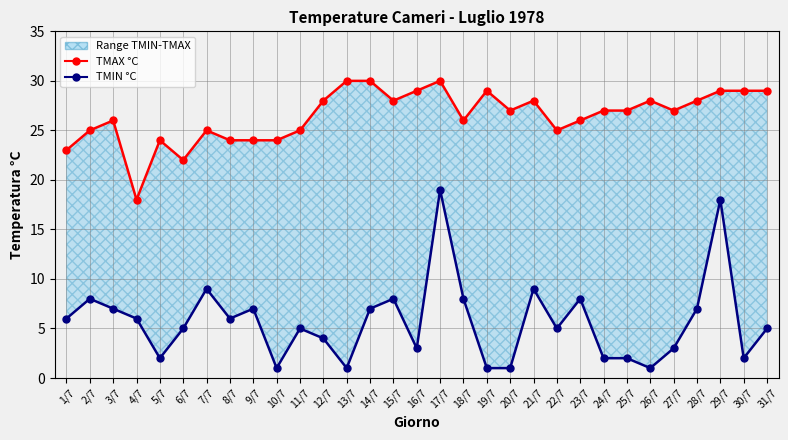

Does the chart display data point markers on the line(s)?

Yes